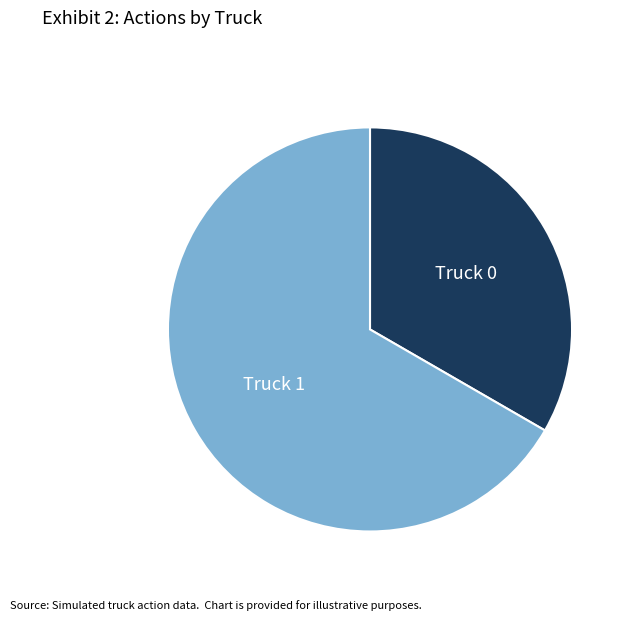

Rank the categories by value from lowest to highest.

Truck 0, Truck 1